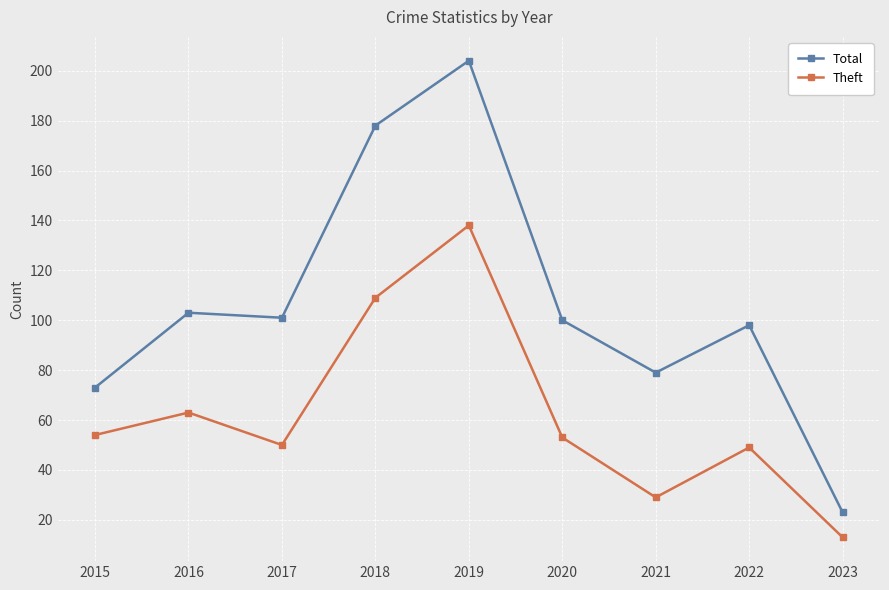

Is it true that Total equals 101 at 2017?

True